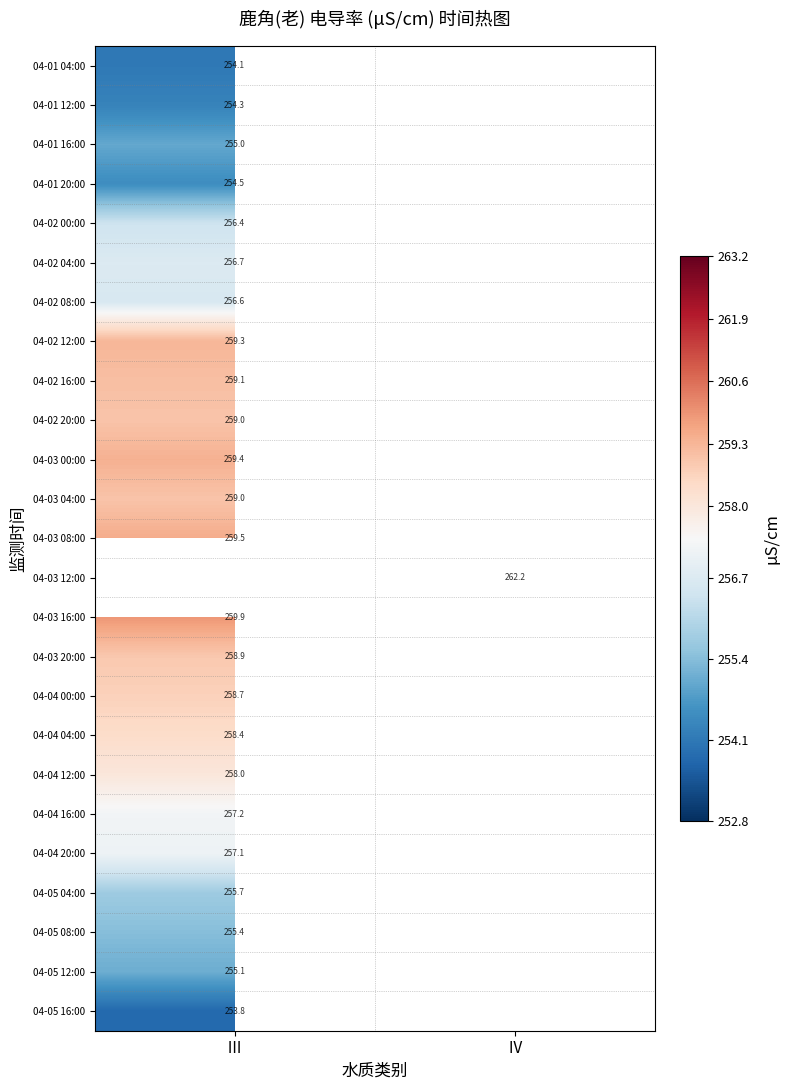

What is the difference between the highest and lowest values at Ⅲ?

6.1